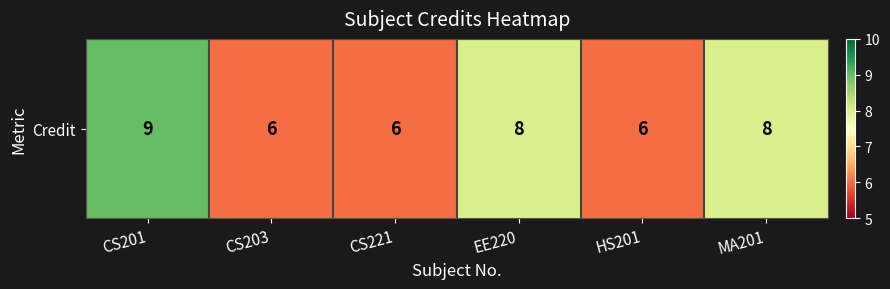

What is the sum of all values?

43